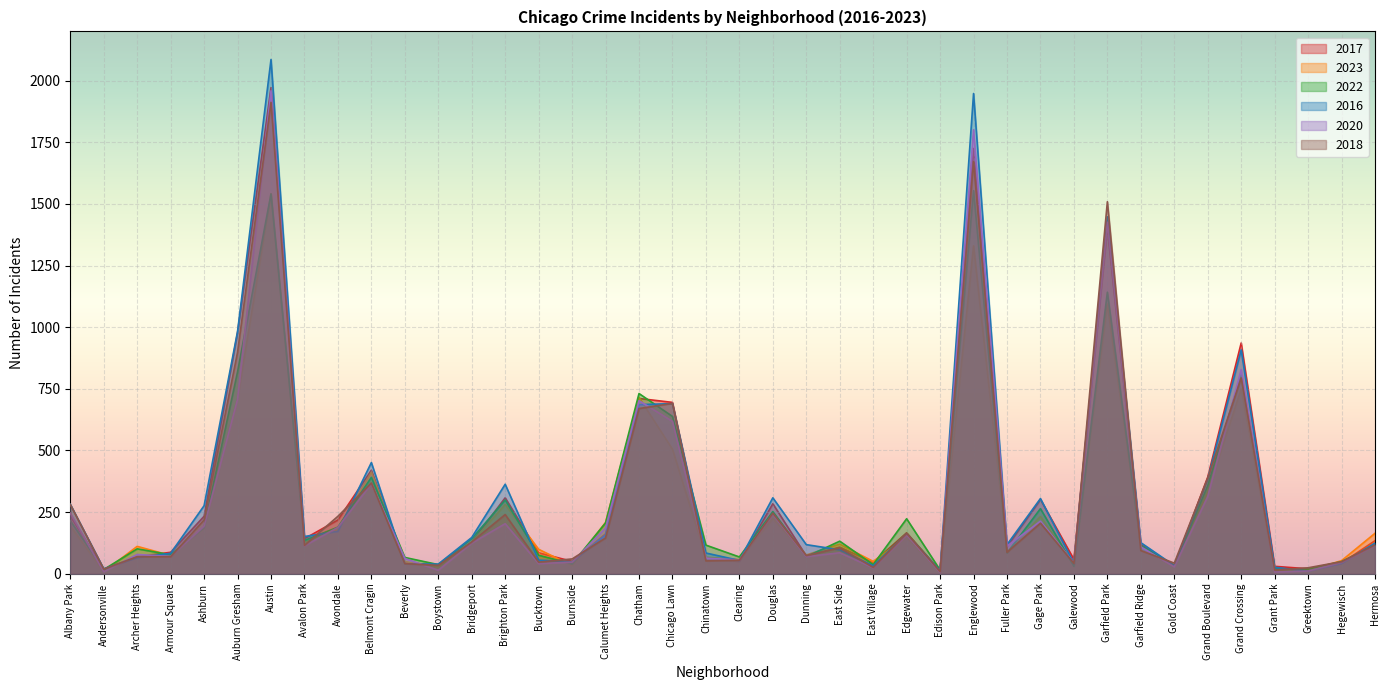

What is the average value of the 2020 series?

292